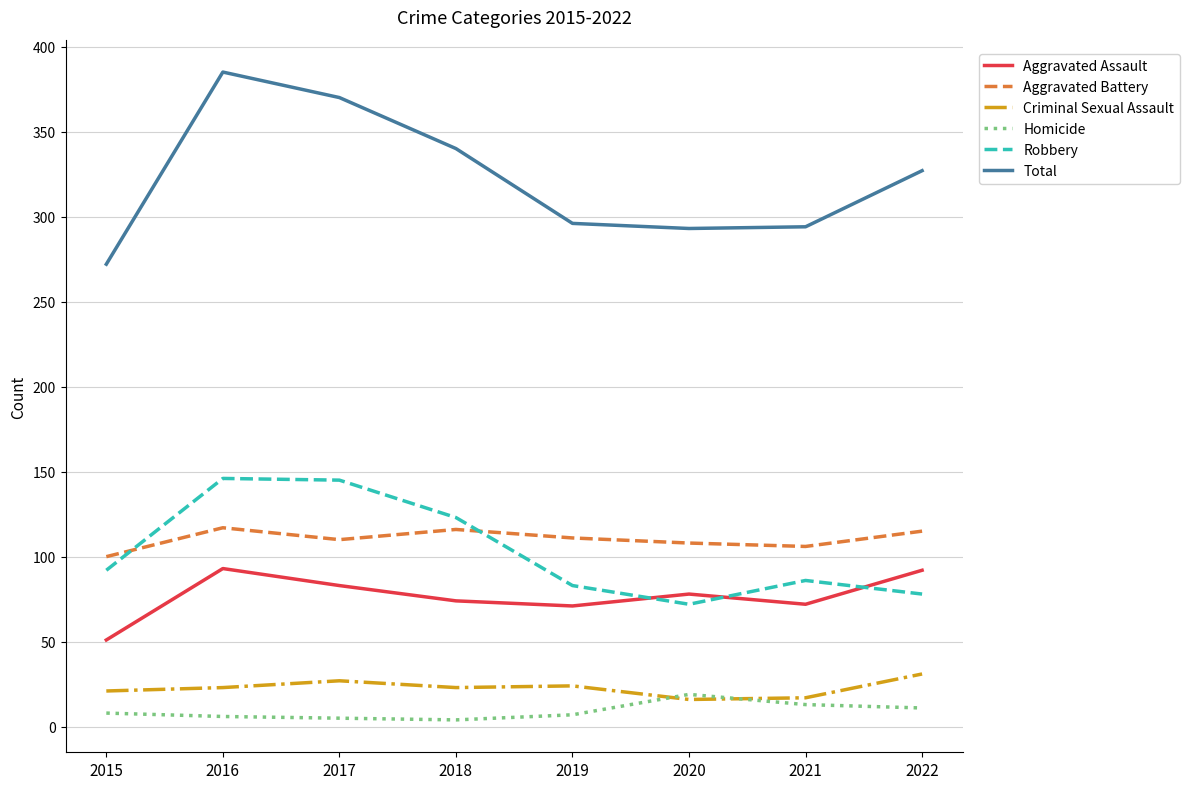

How many lines are shown in the chart?

6